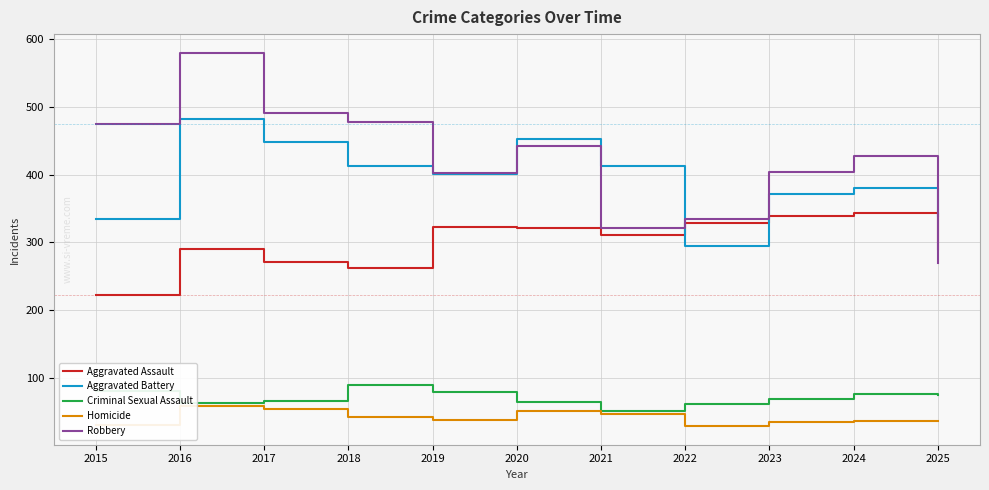

Which series has the widest spread of values?

Robbery